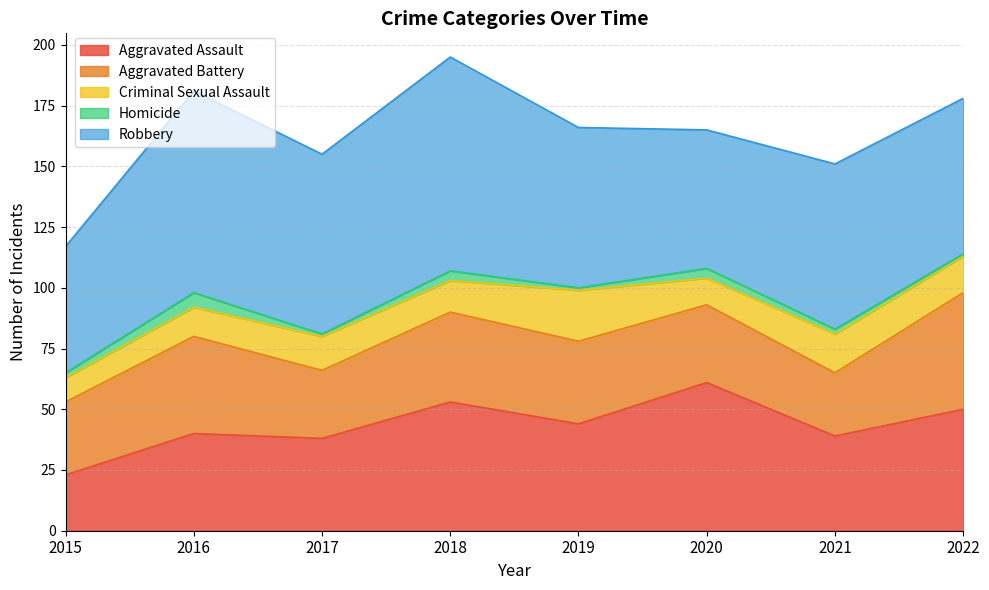

True or false: Robbery has more than 1 points higher than both neighbors.

True